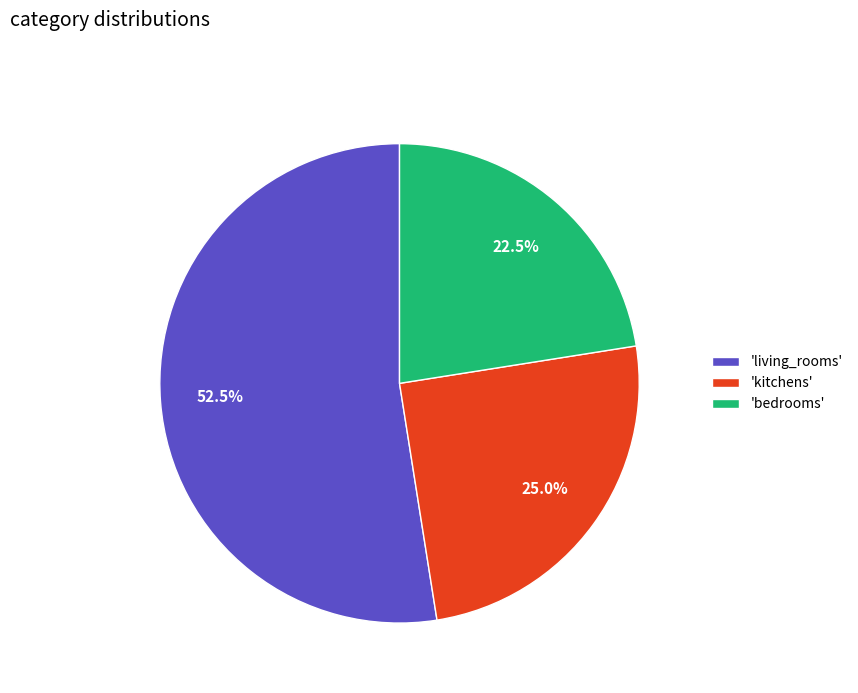

Which slice is the largest?

'living_rooms'